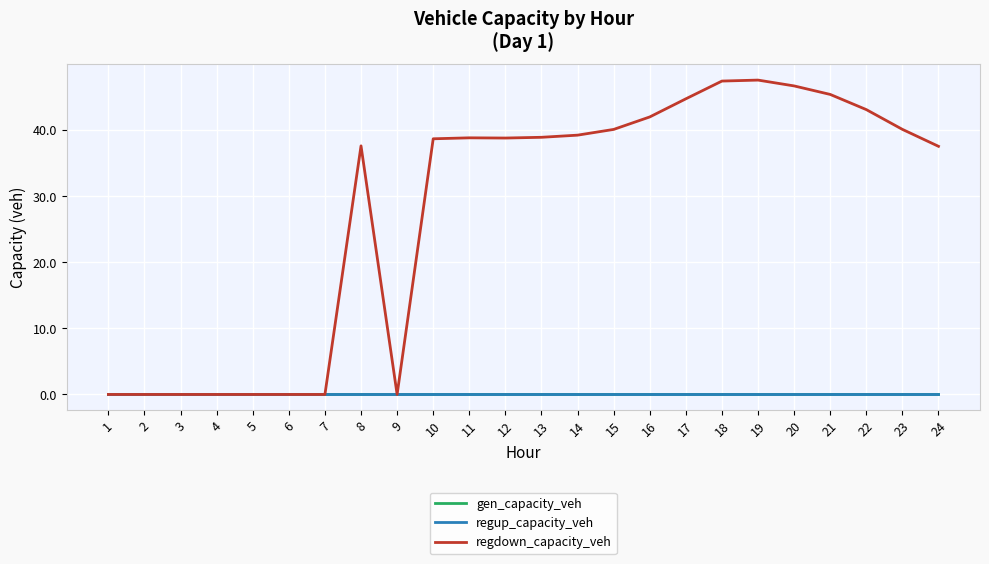

True or false: gen_capacity_veh and regup_capacity_veh cross at least once.

False